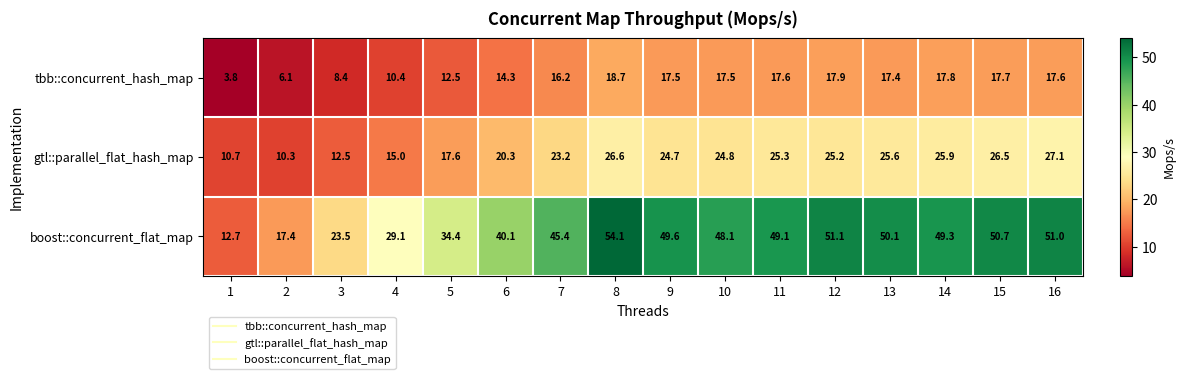

Rank the series at 10 from lowest to highest value.

tbb::concurrent_hash_map, gtl::parallel_flat_hash_map, boost::concurrent_flat_map